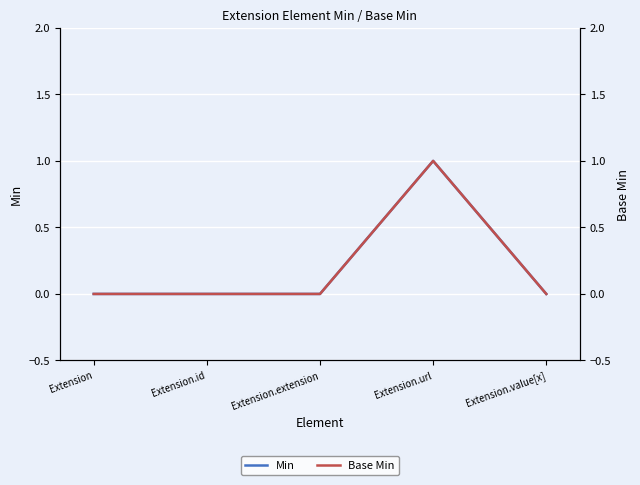

True or false: Base Min and Min intersect in this chart.

False